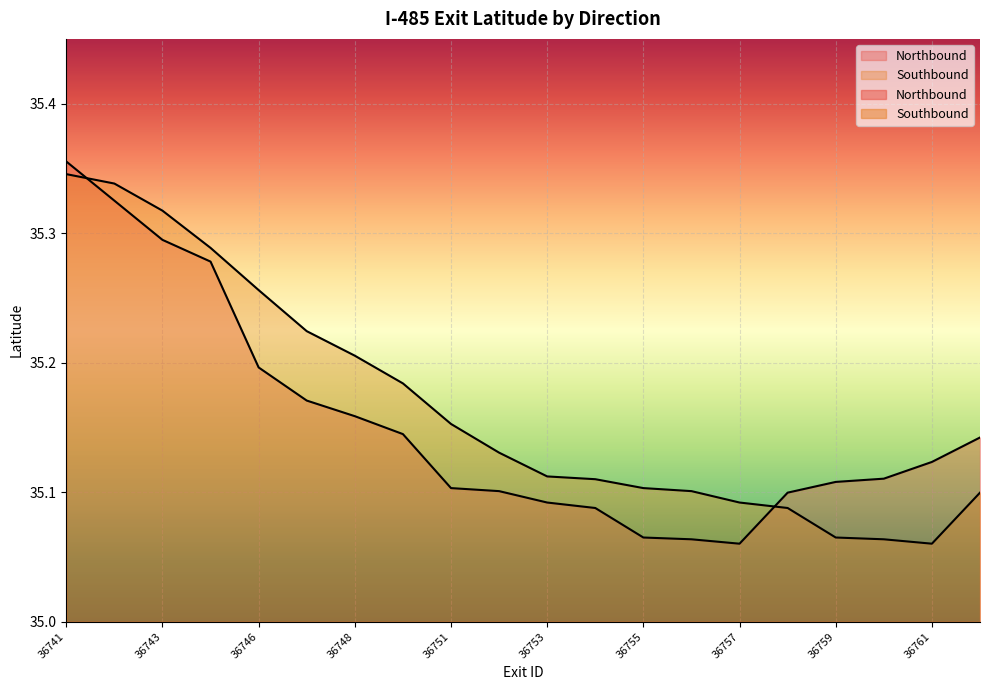

What are all the series names shown in the legend?

Northbound, Southbound